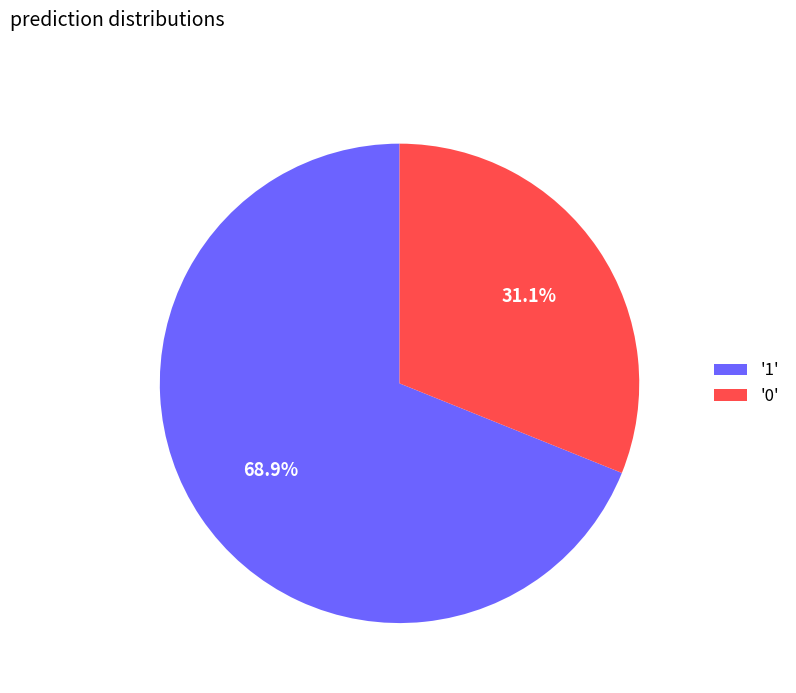

To the nearest percent, what is the difference between the largest and smallest slice percentages?

38%